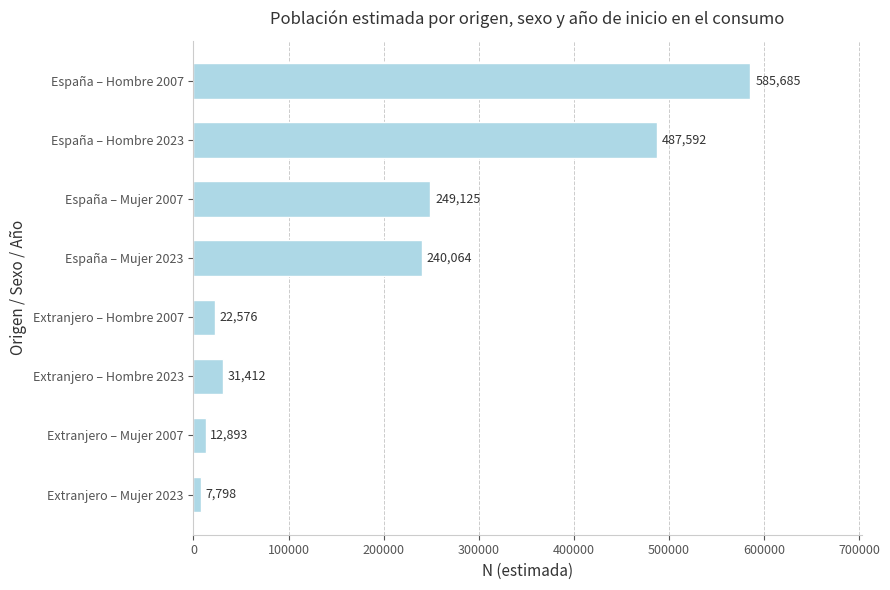

What is the label of the 2nd bar from the top?

España – Hombre 2023